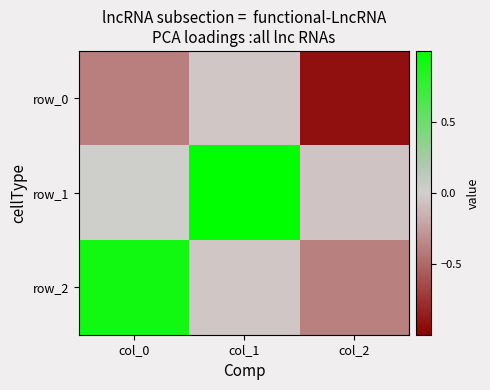

What is the greatest value displayed?

1.0